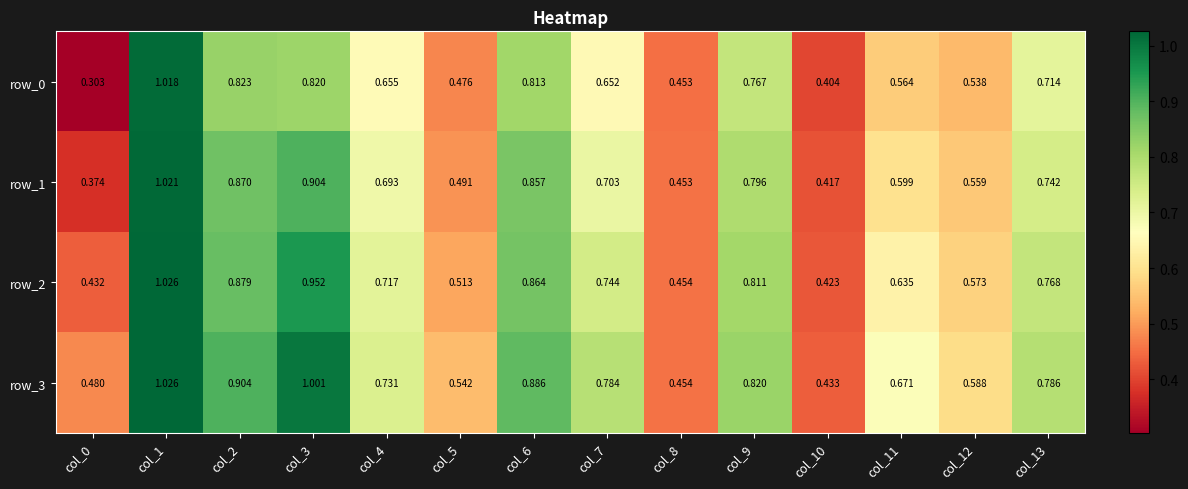

Count the number of data series in this chart.

4